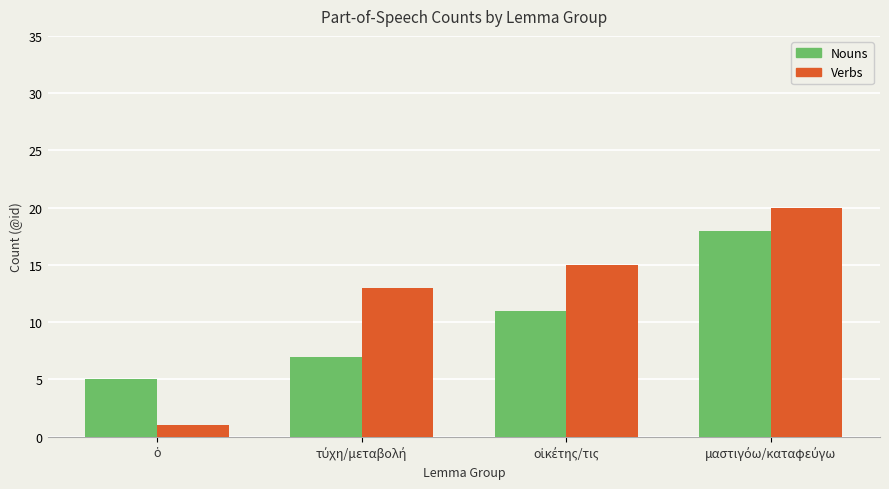

What is the difference between the second highest and minimum values in the Nouns series?

6